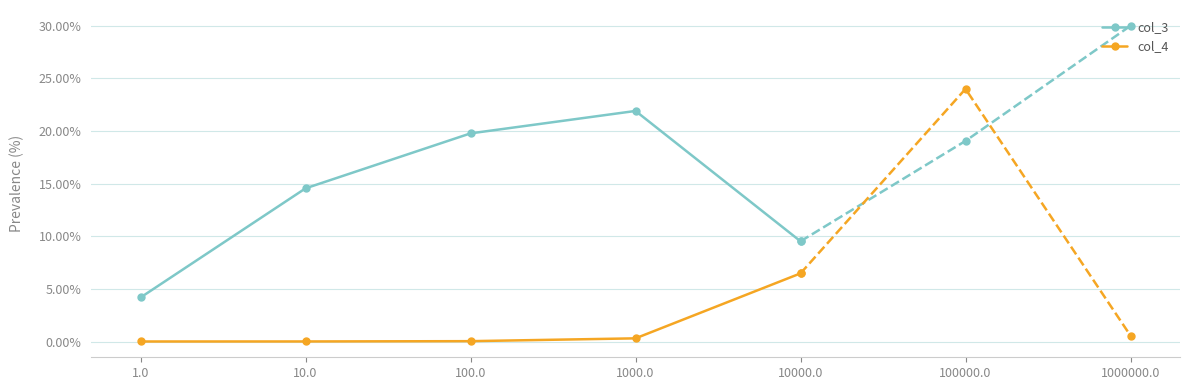

Is it true that col_4 equals 0.1 at 10000.0?

False